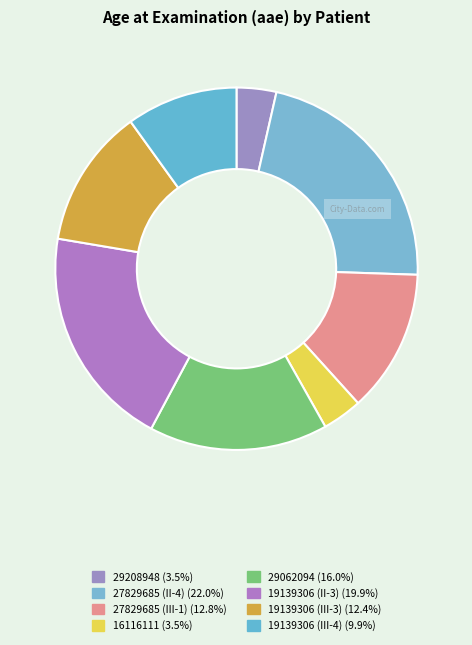

What percentage do 27829685 (II-4) and 19139306 (III-3) together represent?

34.4%